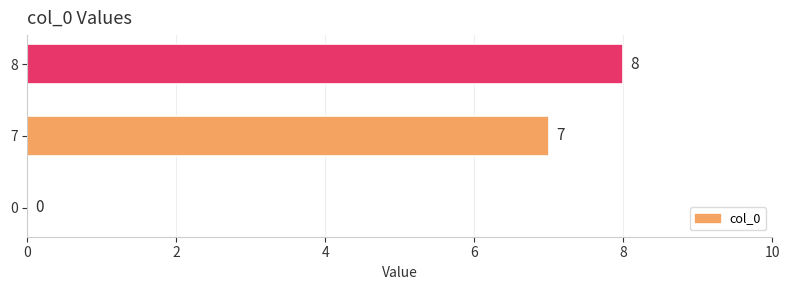

What is the sum of the values at 0 and 7?

7